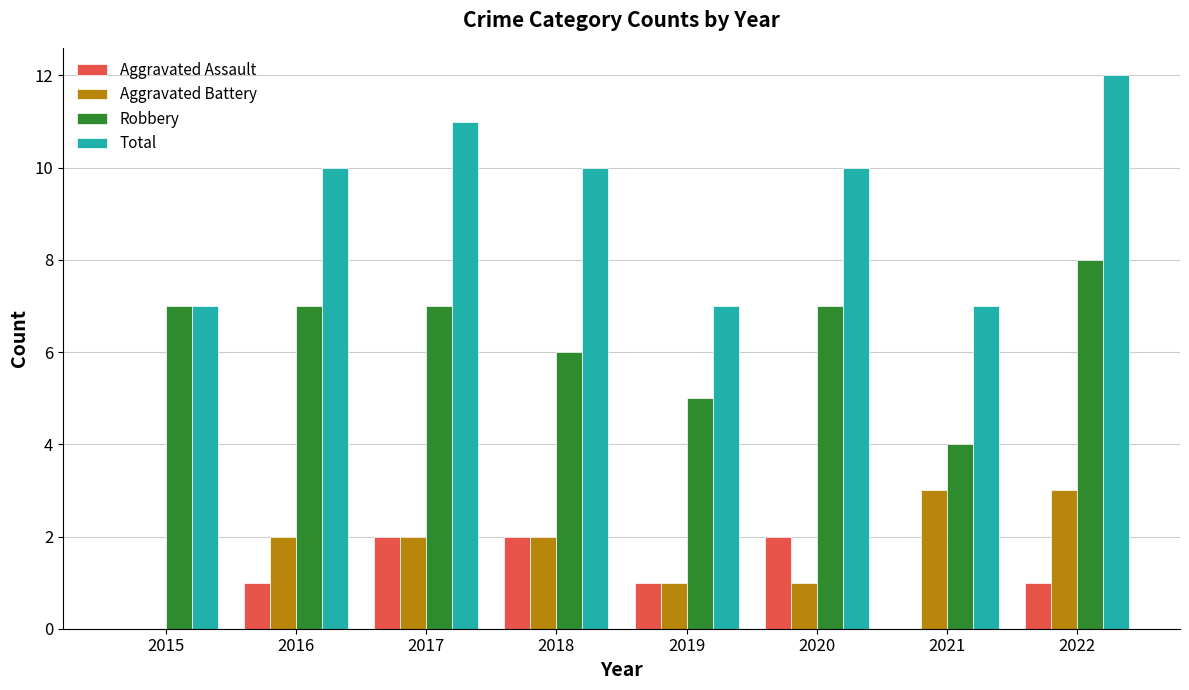

Reading right to left, list all the values displayed in this chart.

Aggravated Assault: 1	0	2	1	2	2	1	0
Aggravated Battery: 3	3	1	1	2	2	2	0
Robbery: 8	4	7	5	6	7	7	7
Total: 12	7	10	7	10	11	10	7